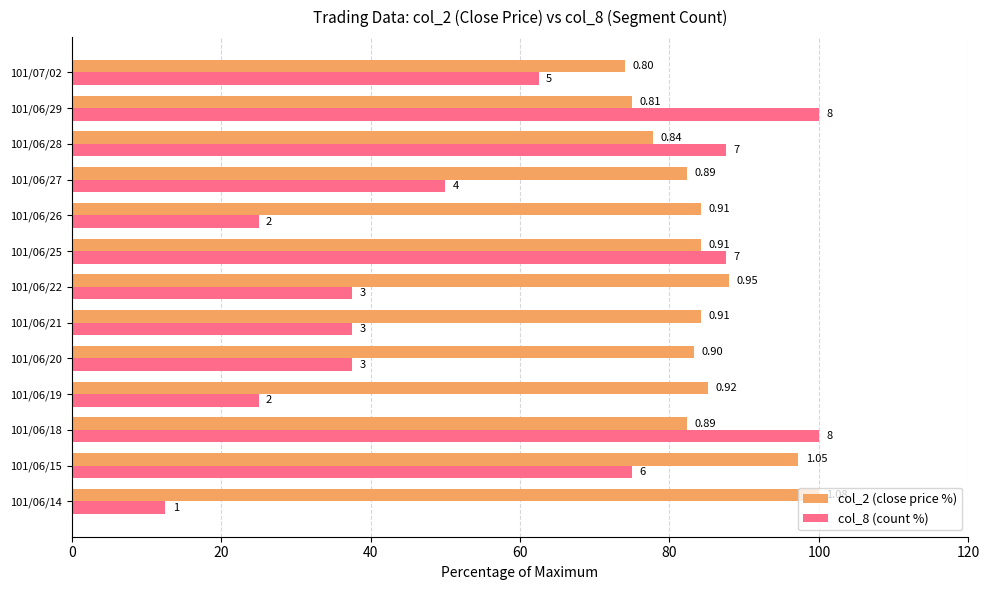

What are all the series names shown in the legend?

col_2 (close price %), col_8 (count %)